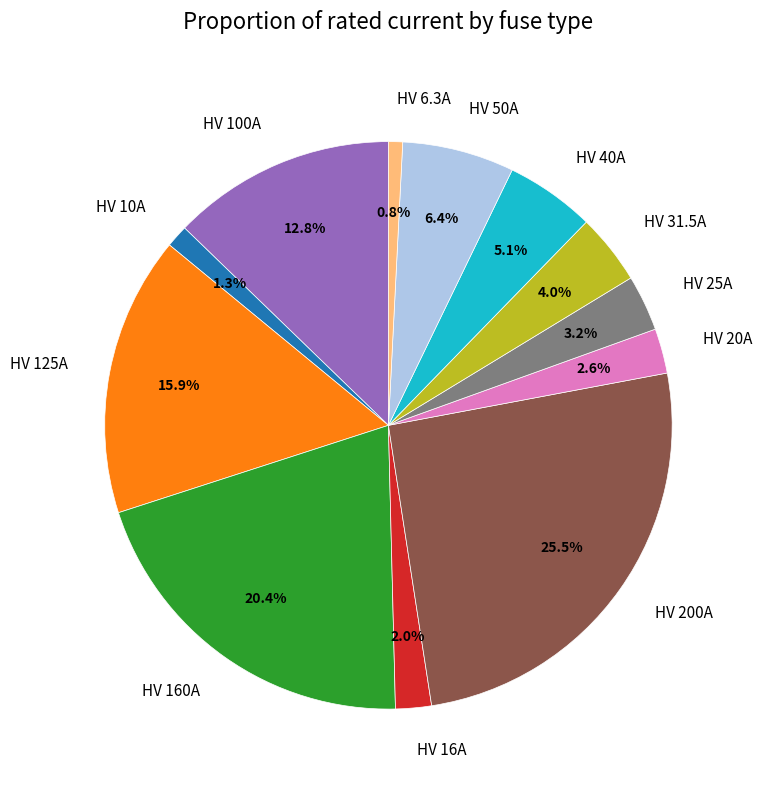

How many segments does this pie chart have?

12